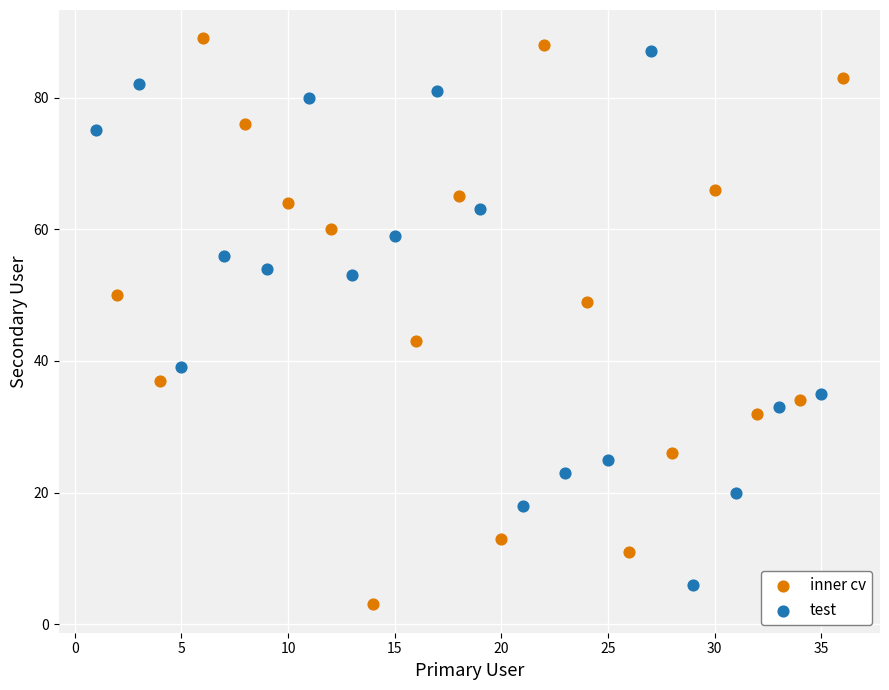

Which series has the largest Y range (max minus min)?

inner cv